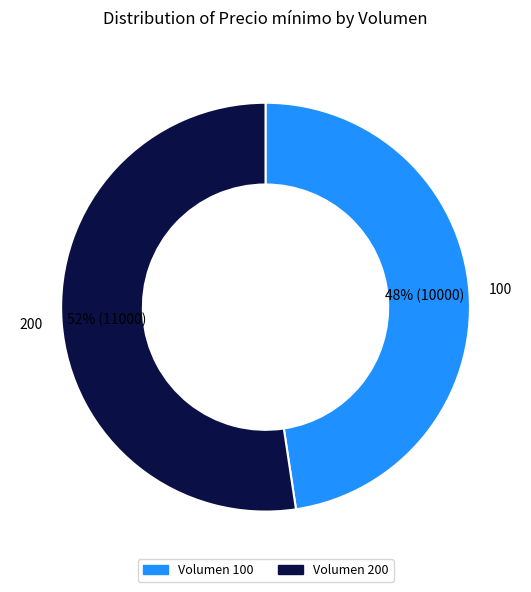

Is there a majority slice in this chart?

Yes